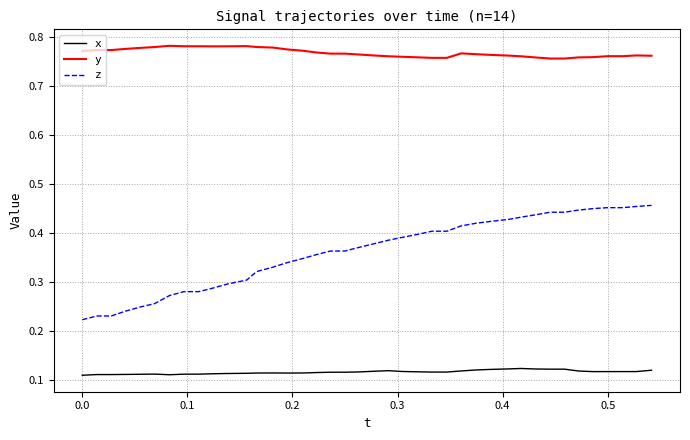

Which series has the largest total across all categories?

y